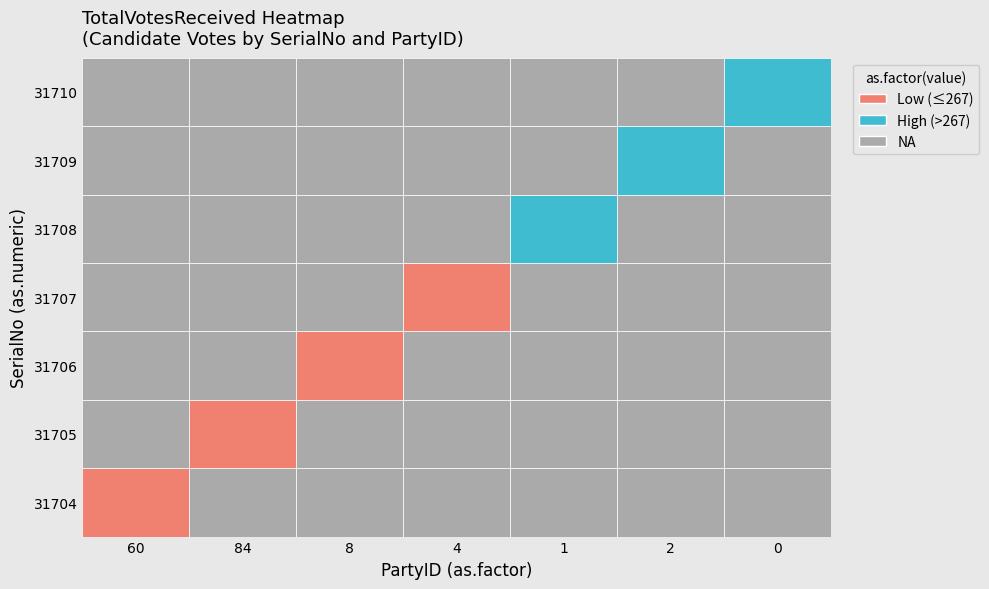

What is the sum of the 31709 values at 60 and 2?

1881